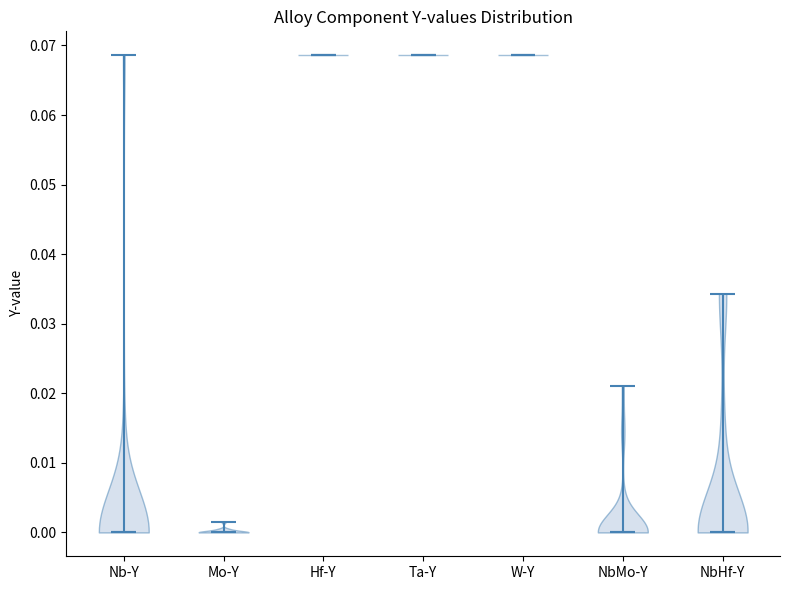

What is the lowest point the violin for NbHf-Y reaches on the y-axis? The values are not printed on the chart, so give them approximately, as read against the axis.

0.000